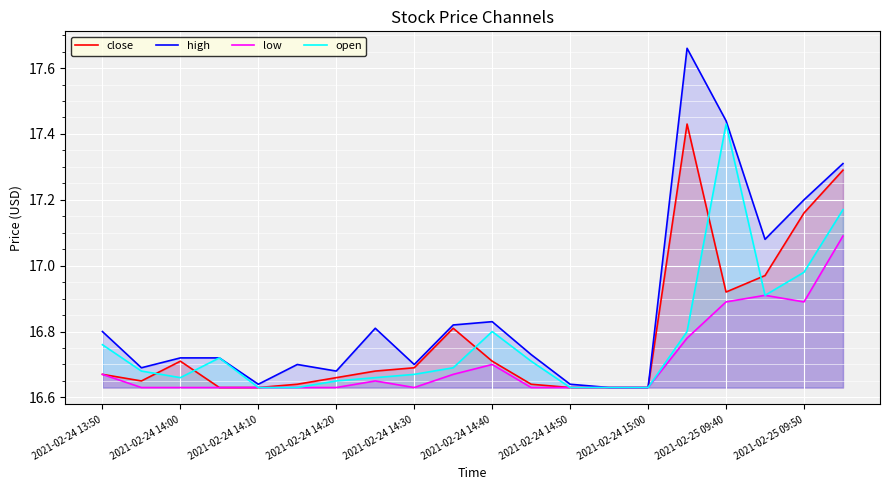

Which series has the largest total across all categories?

high